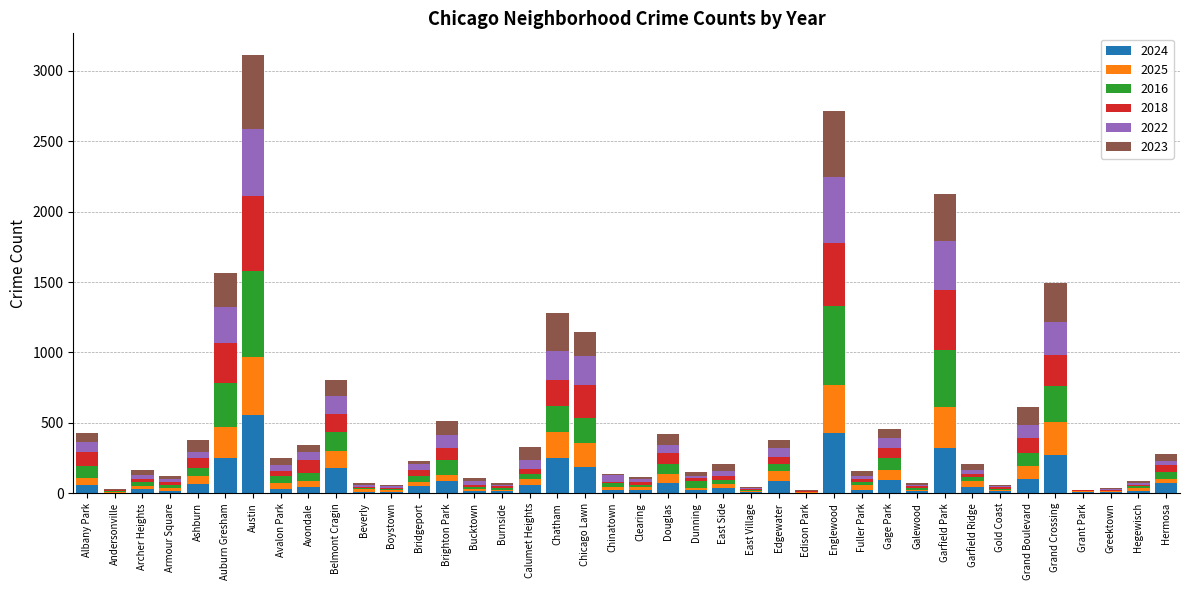

Which category has the highest value in the 2024 series?

Austin